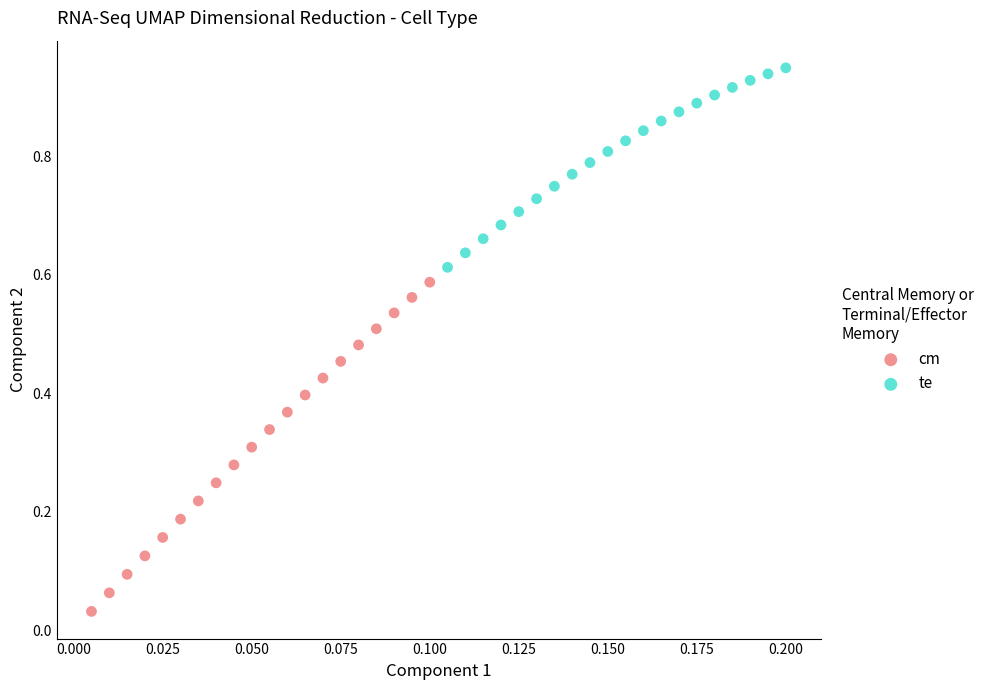

Which series contains the lowest Y value?

cm